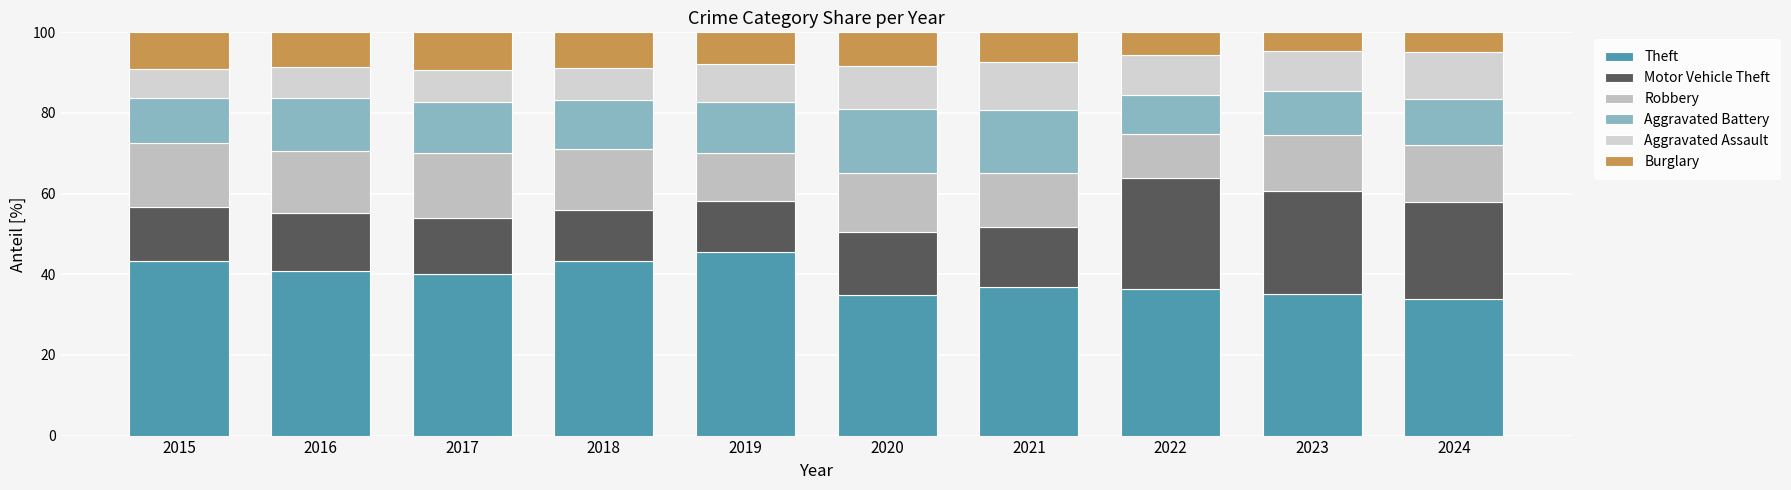

What is the total value across all series at 2023?

100.0